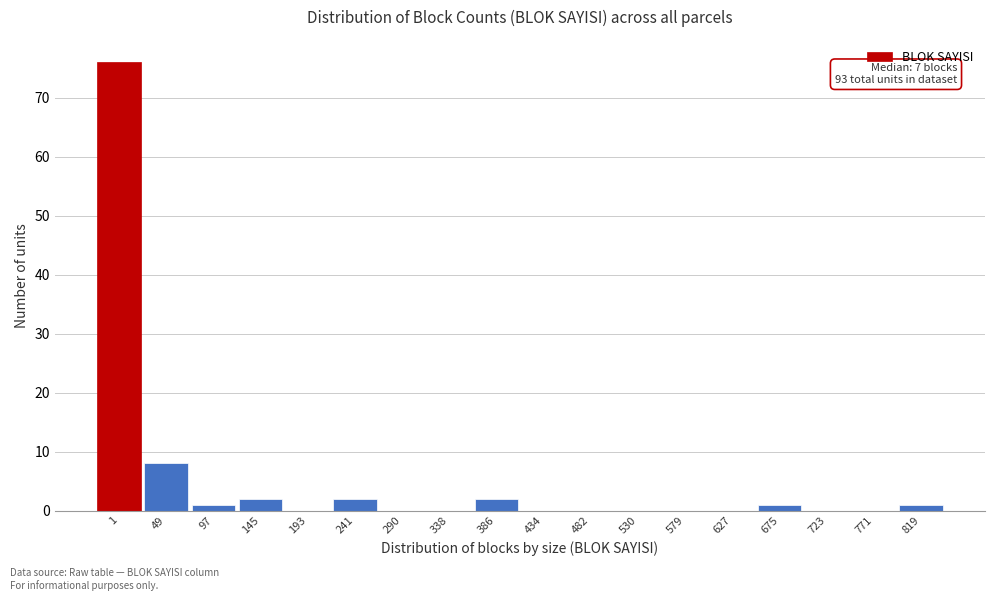

Reading right to left, transcribe all the data shown in this chart.

819=1	771=0	723=0	675=1	627=0	579=0	530=0	482=0	434=0	386=2	338=0	290=0	241=2	193=0	145=2	97=1	49=8	1=76